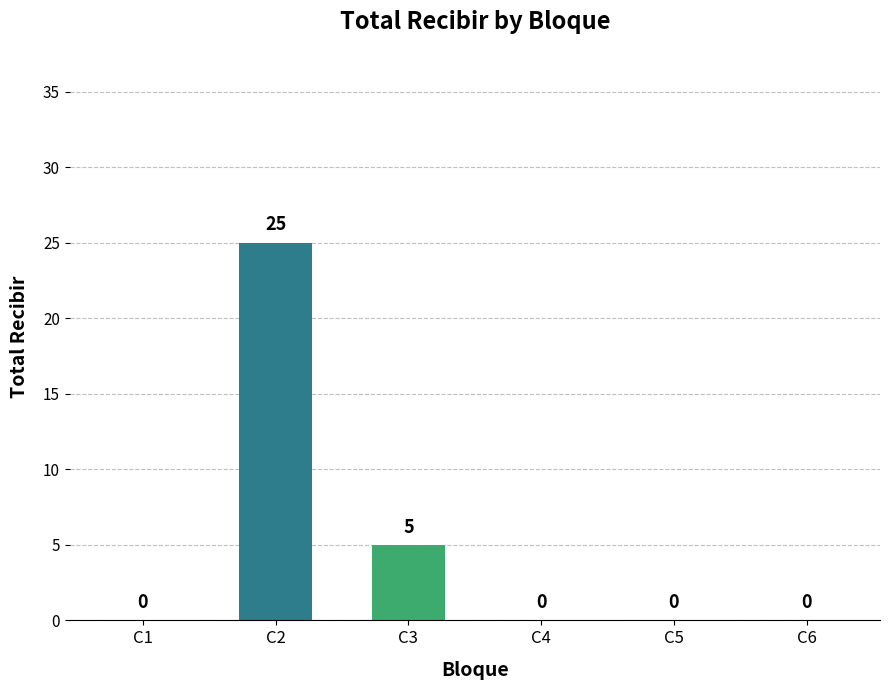

Reading right to left, transcribe all the data shown in this chart.

C6=0	C5=0	C4=0	C3=5	C2=25	C1=0